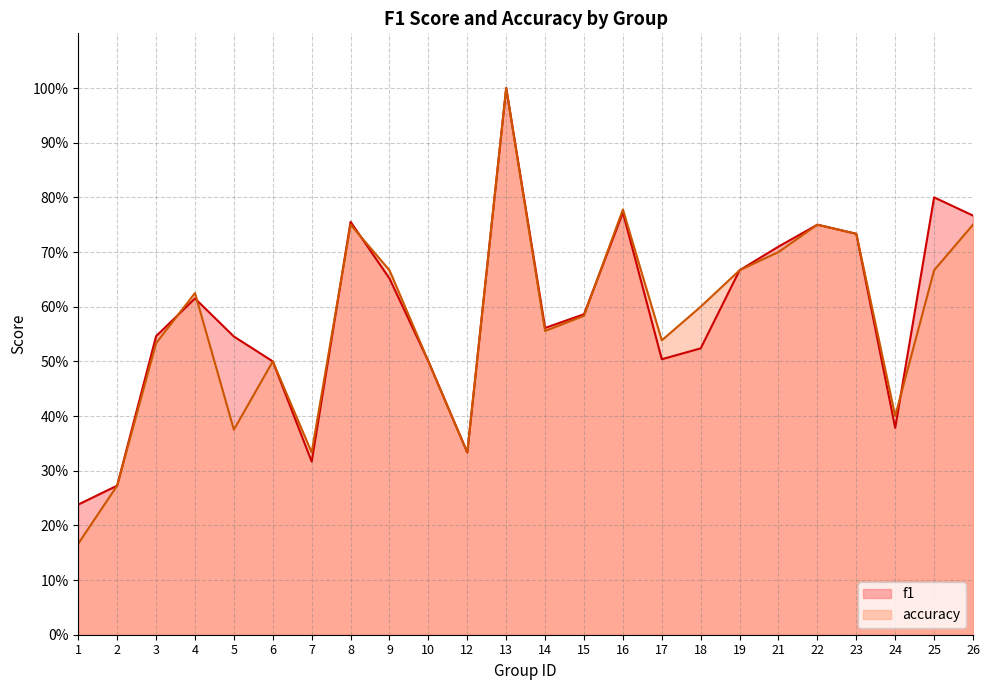

What is the lowest value of the accuracy series?

0.2